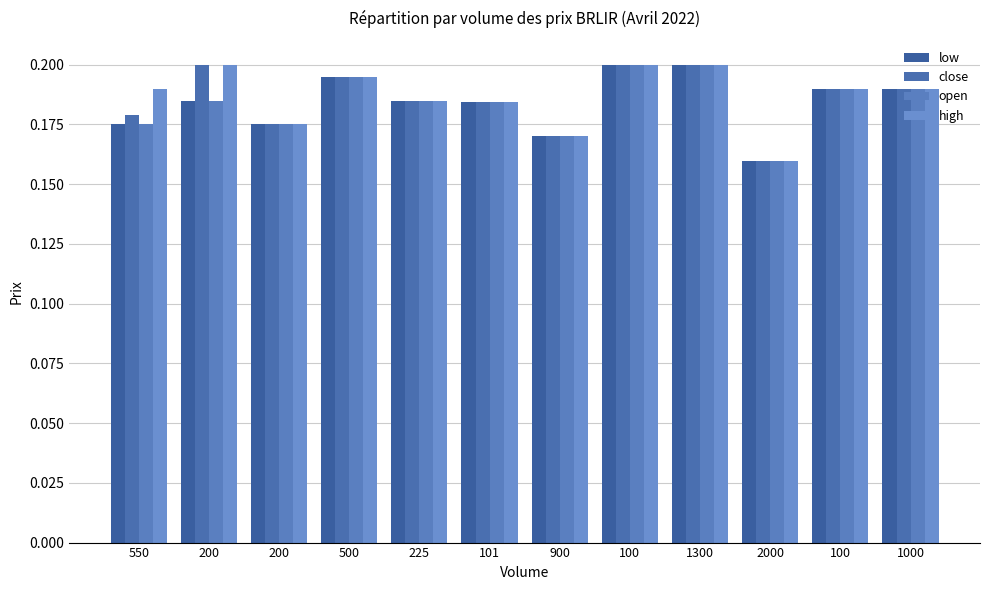

Which category has the highest value in the open series?

100